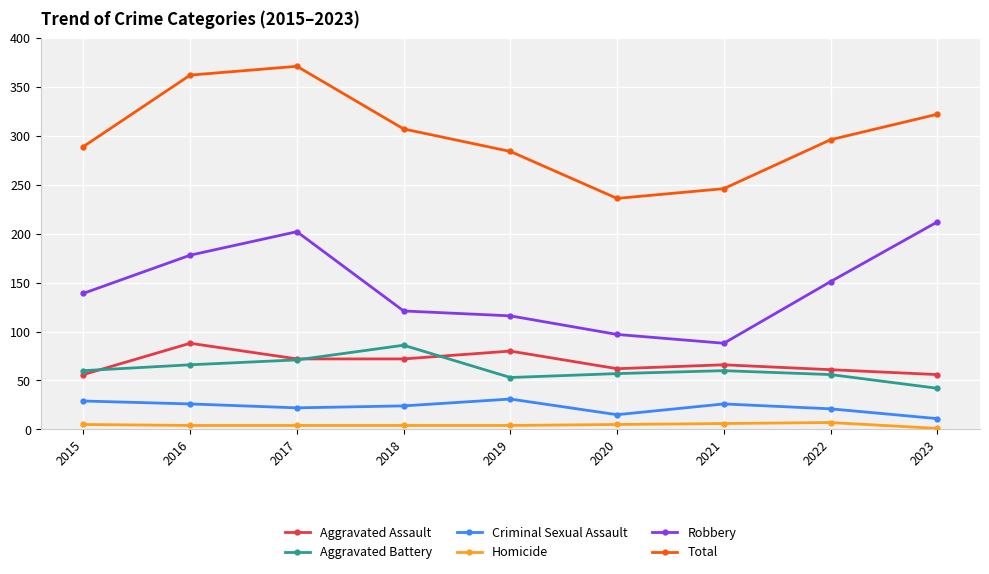

At which label does Total reach its minimum?

2020